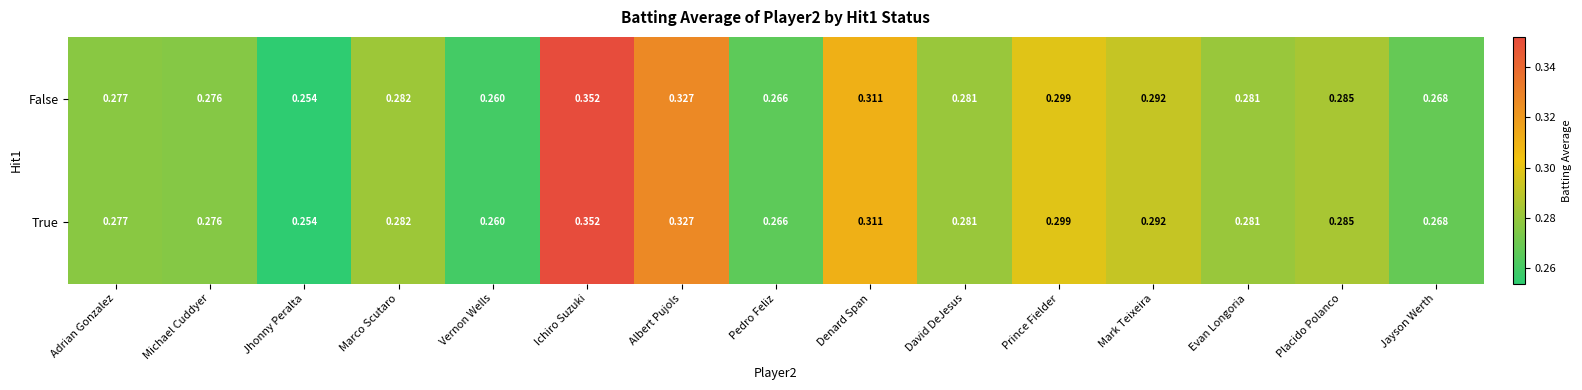

At which category does the chart reach its minimum across all series?

Jhonny Peralta